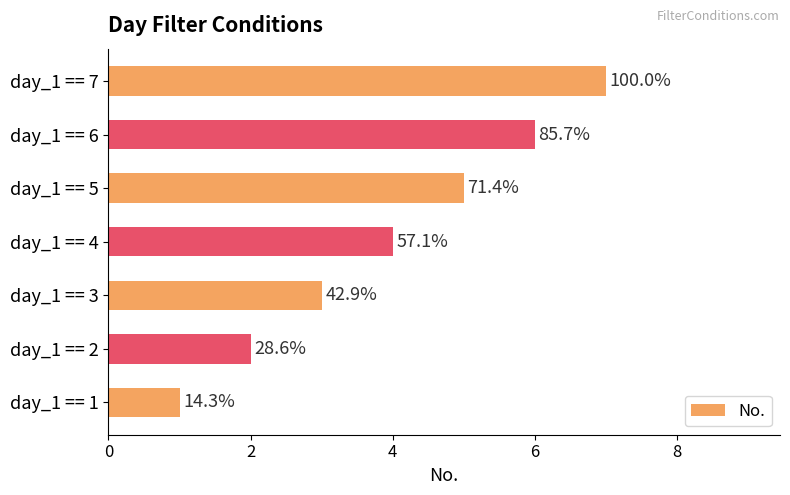

What is the difference between the second highest and second lowest values?

4